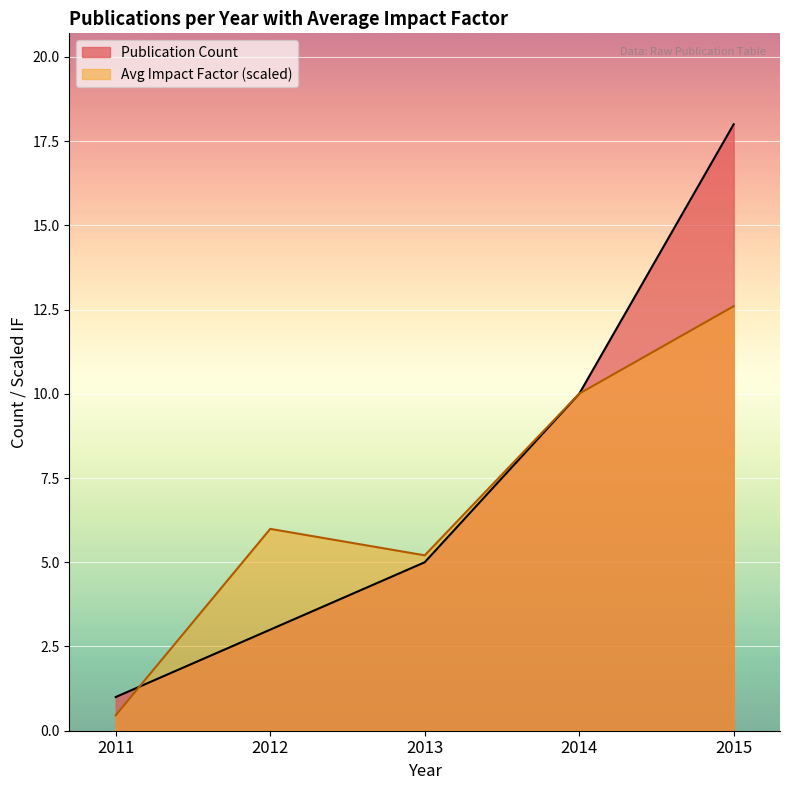

Where is the first local maximum?

2012-2